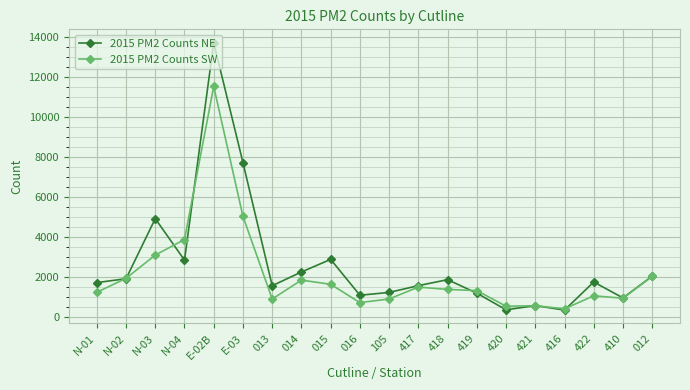

At which category is the sum across all series the highest?

E-02B